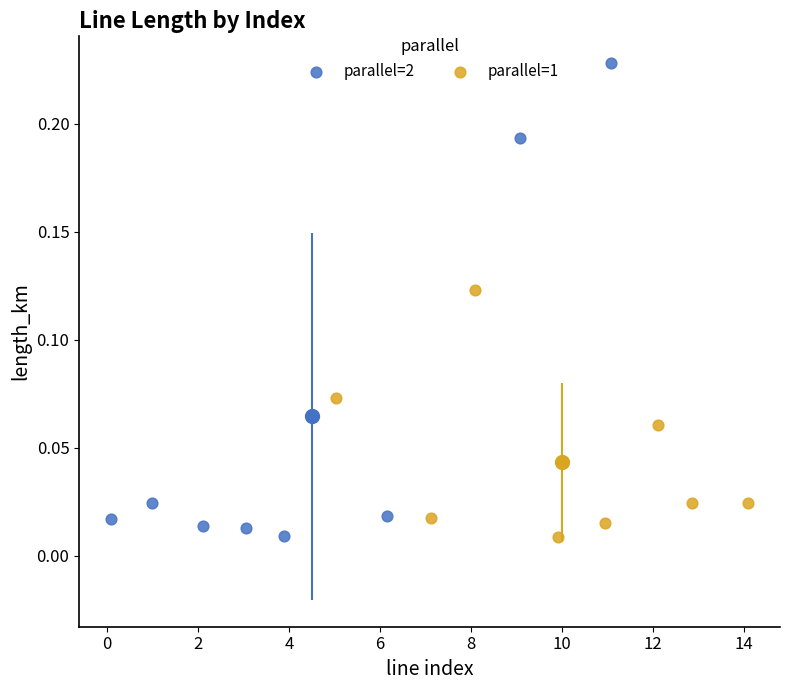

Which series has the largest Y range (max minus min)?

parallel=2